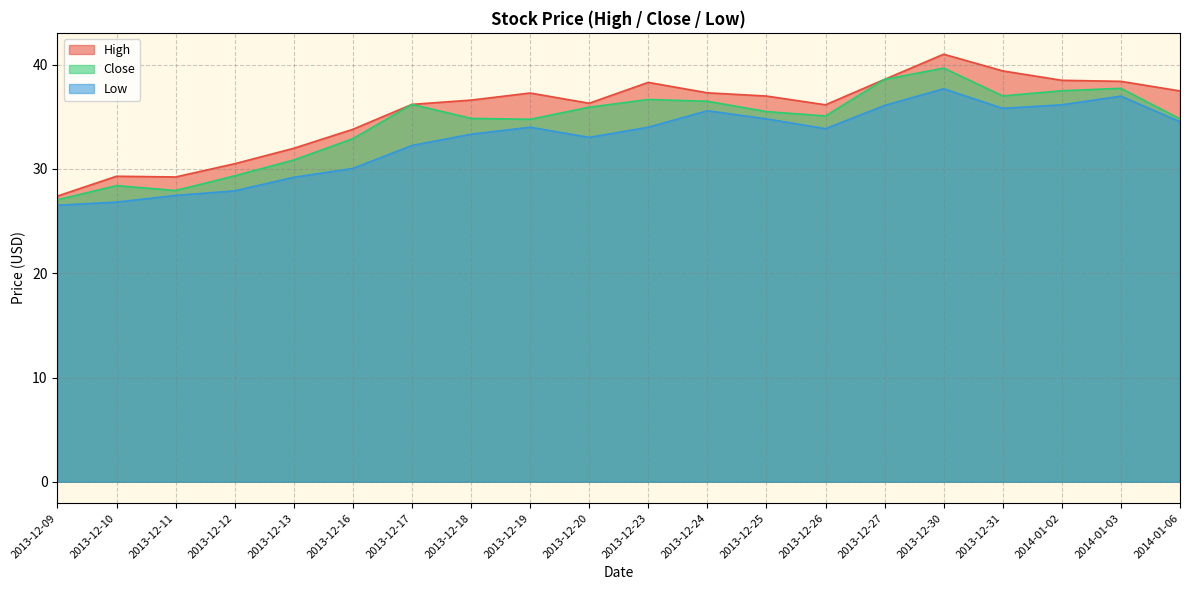

How many lines are shown in the chart?

3